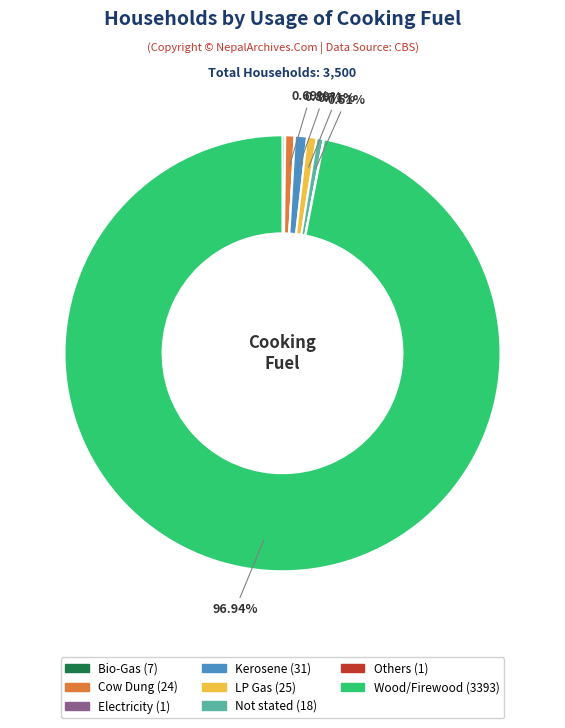

Which category has the biggest portion of the pie?

Wood/Firewood